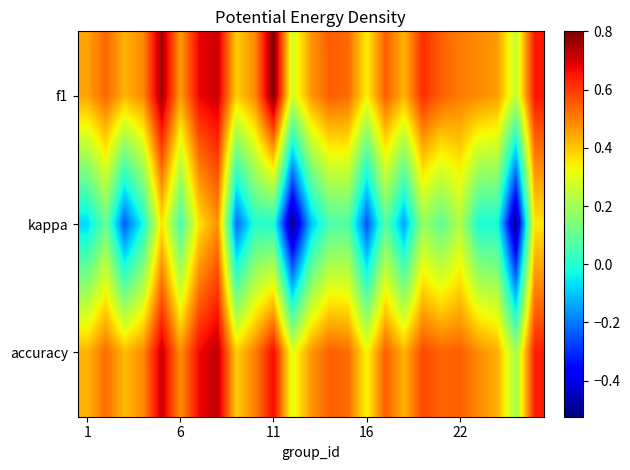

Count the number of data series in this chart.

3